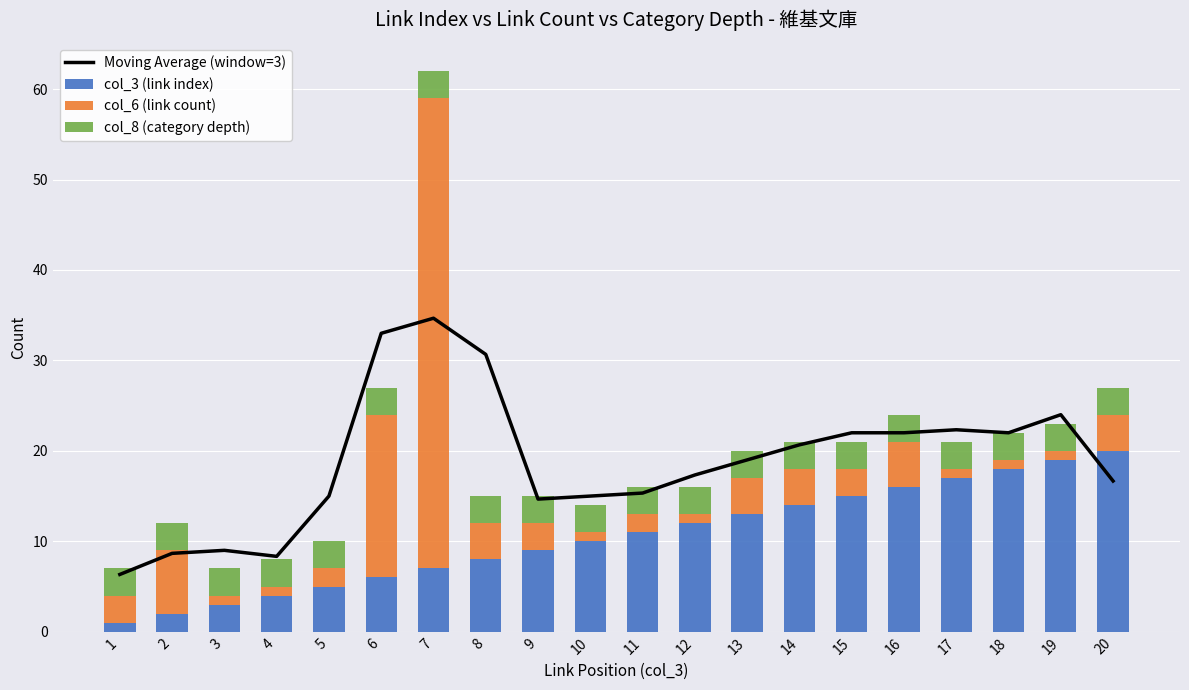

At which label is Moving Average (window=3) closest to 20?

14